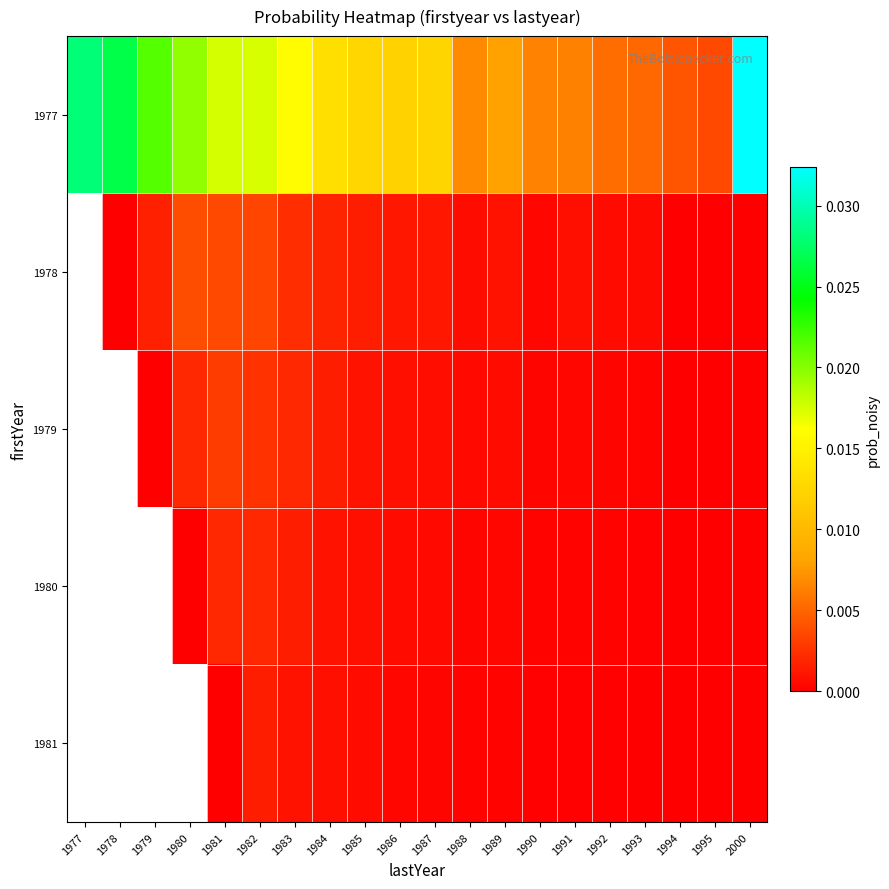

How many series are shown in this chart?

5